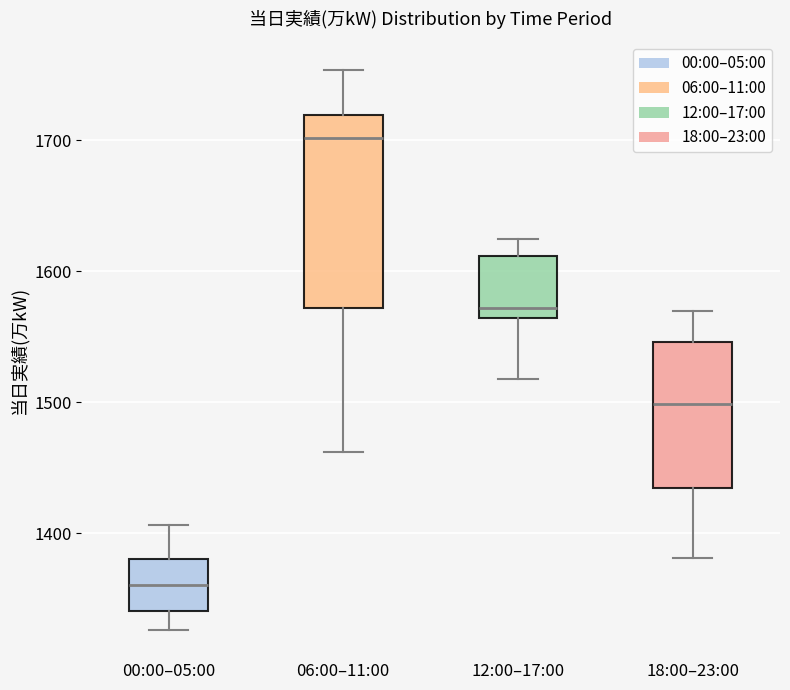

Reading left to right, transcribe this box plot: for each box, give where its median line is, the range the box spans, and where its two whiskers end, as read against the y-axis. The values are not printed on the chart, so give them approximately, as read against the axis.

00:00–05:00: median 1360, box 1340 to 1380, whiskers 1330 to 1410
06:00–11:00: median 1700, box 1570 to 1720, whiskers 1460 to 1750
12:00–17:00: median 1570, box 1560 to 1610, whiskers 1520 to 1630
18:00–23:00: median 1500, box 1430 to 1550, whiskers 1380 to 1570